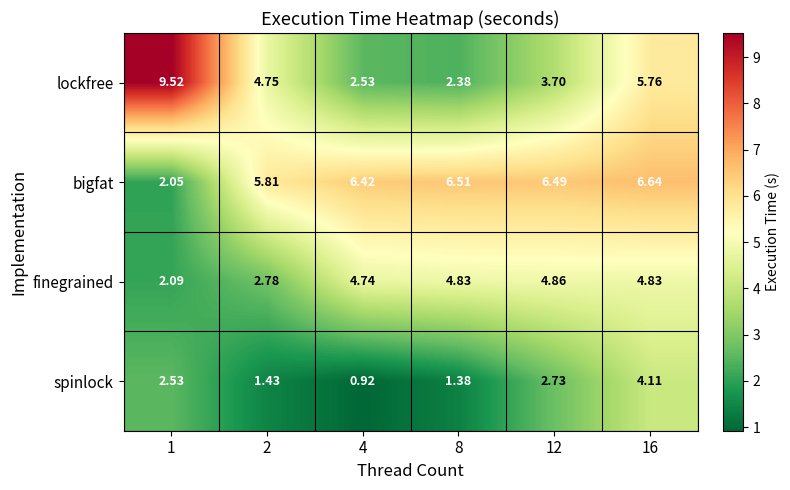

How many categories are shown in the chart?

6